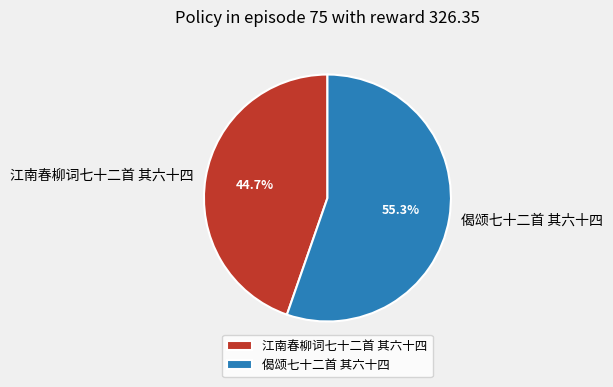

What is the largest slice in the pie chart?

偈颂七十二首 其六十四